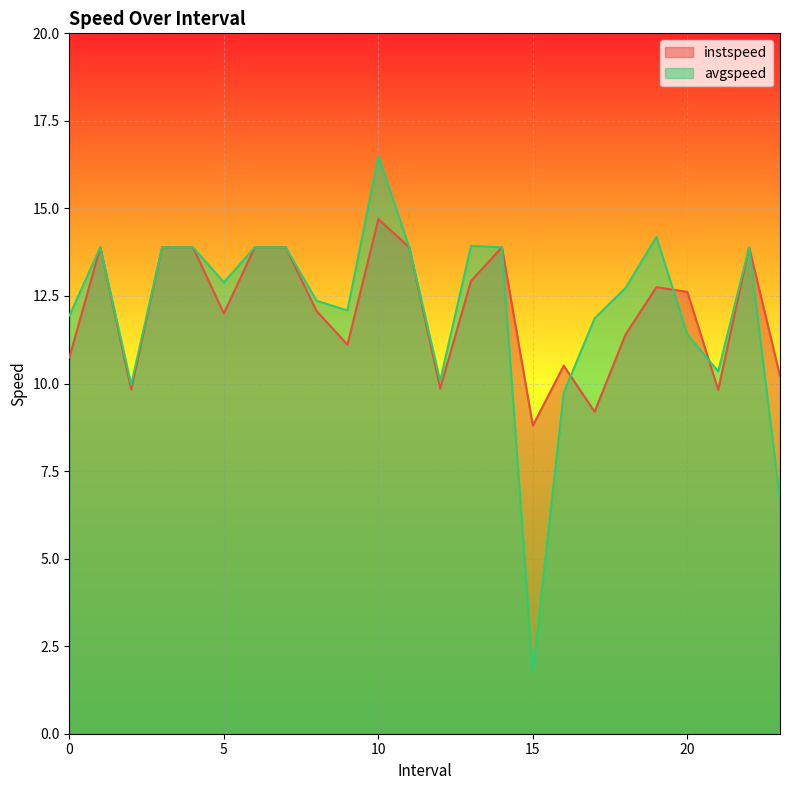

Between which two adjacent categories do avgspeed and instspeed first intersect?

16.0 and 17.0